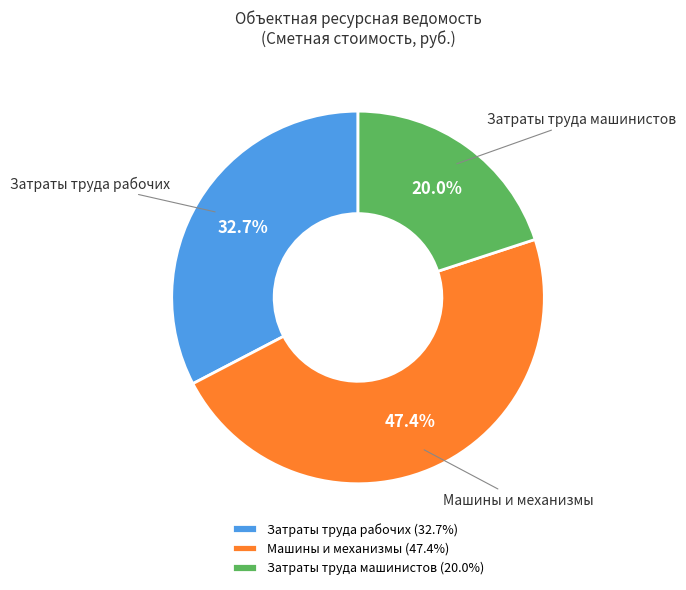

Approximately how many times larger is the value at Затраты труда рабочих (32.7%) compared to Машины и механизмы (47.4%)?

0.7